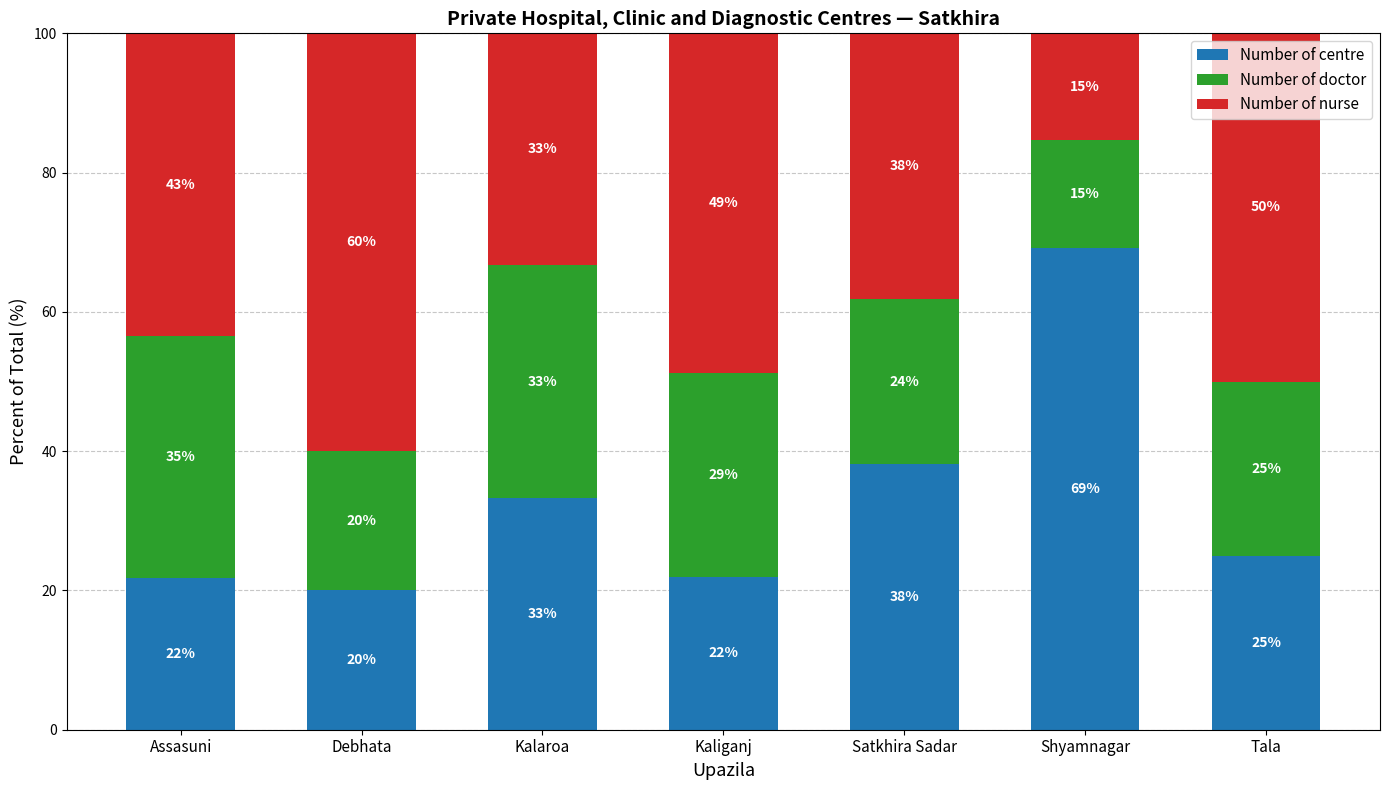

Where is Number of centre nearest to the value 44?

Satkhira Sadar